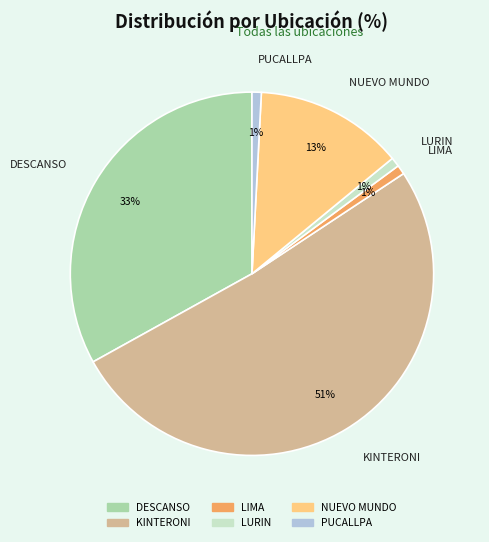

Does KINTERONI represent more than half of the total?

Yes